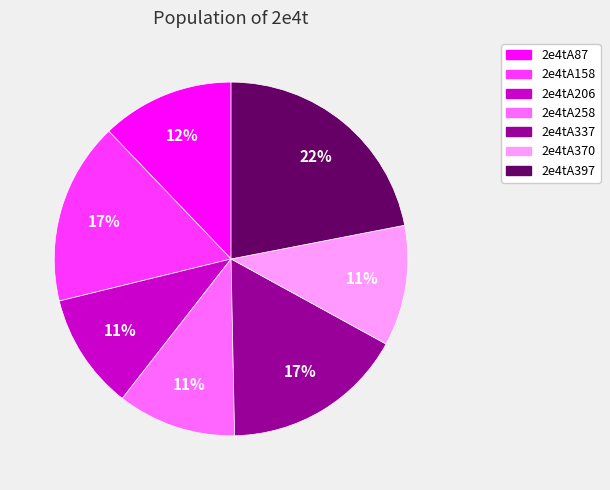

To the nearest percent, what portion does 2e4tA397 represent?

22%